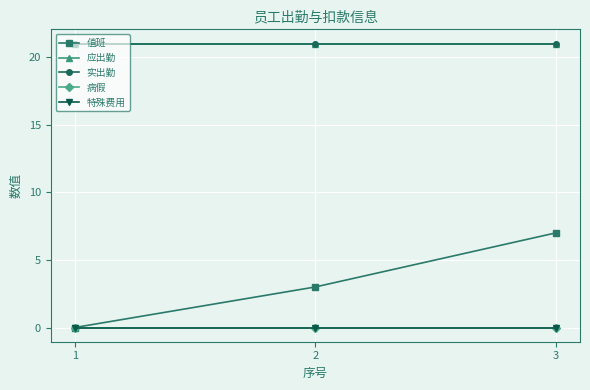

Does the chart display data point markers on the line(s)?

Yes